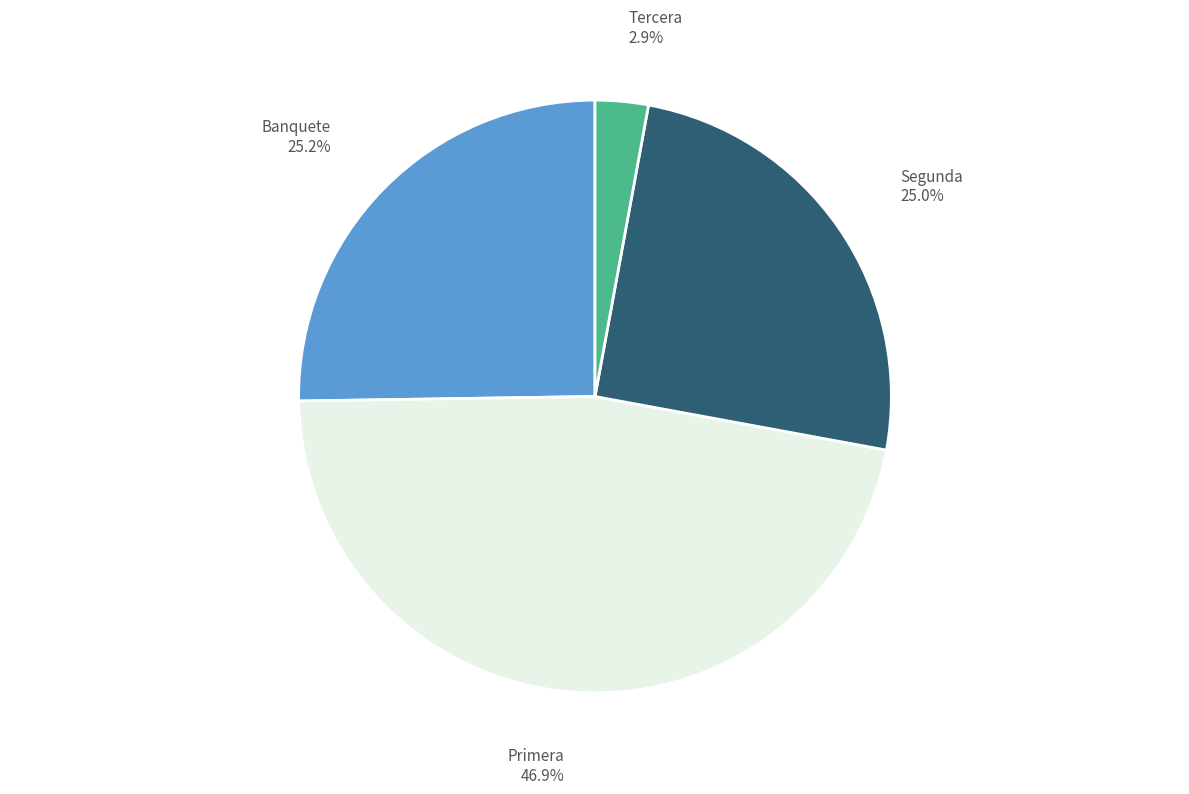

What percentage do Tercera and Banquete together represent?

28.1%